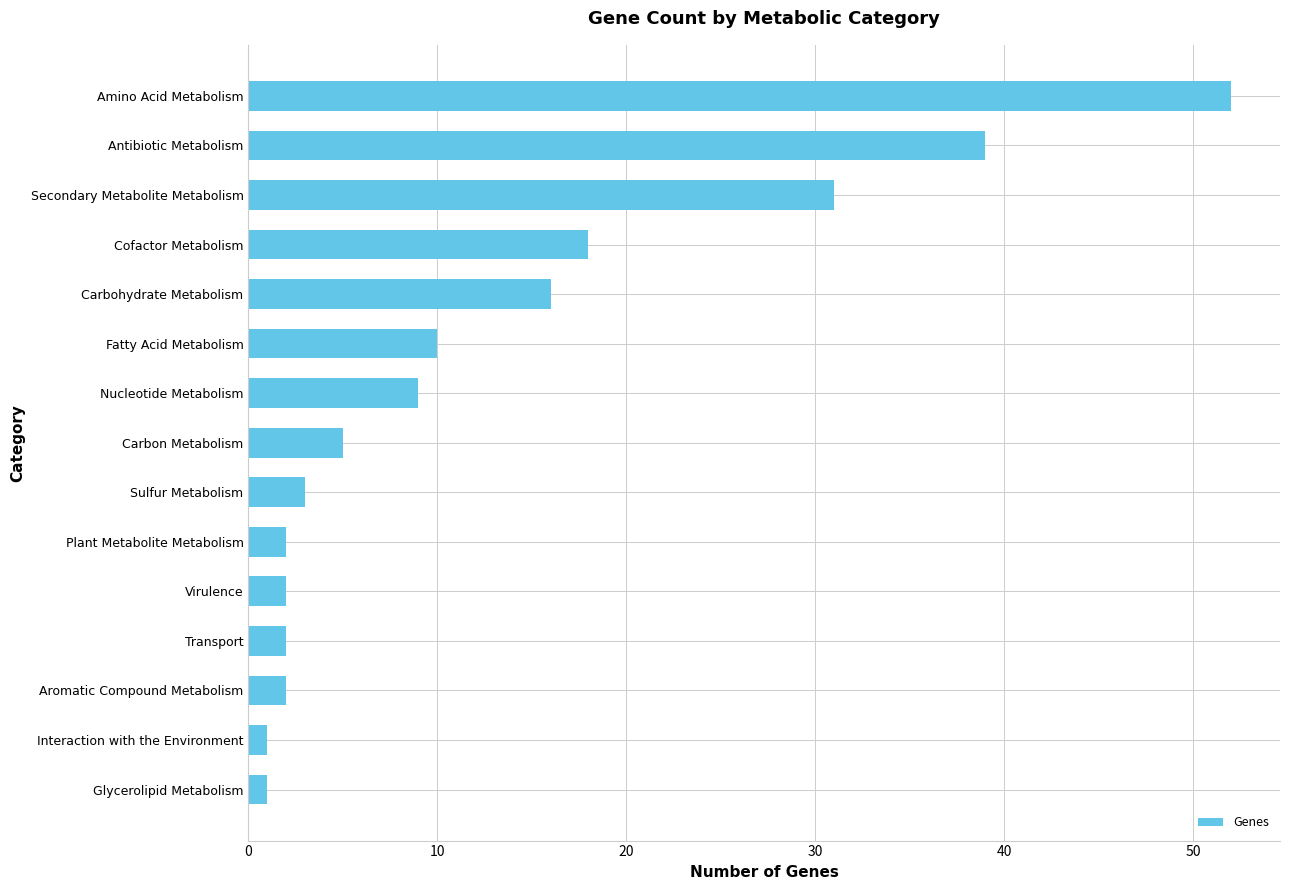

Which has a higher value, Antibiotic Metabolism or Carbohydrate Metabolism?

Antibiotic Metabolism